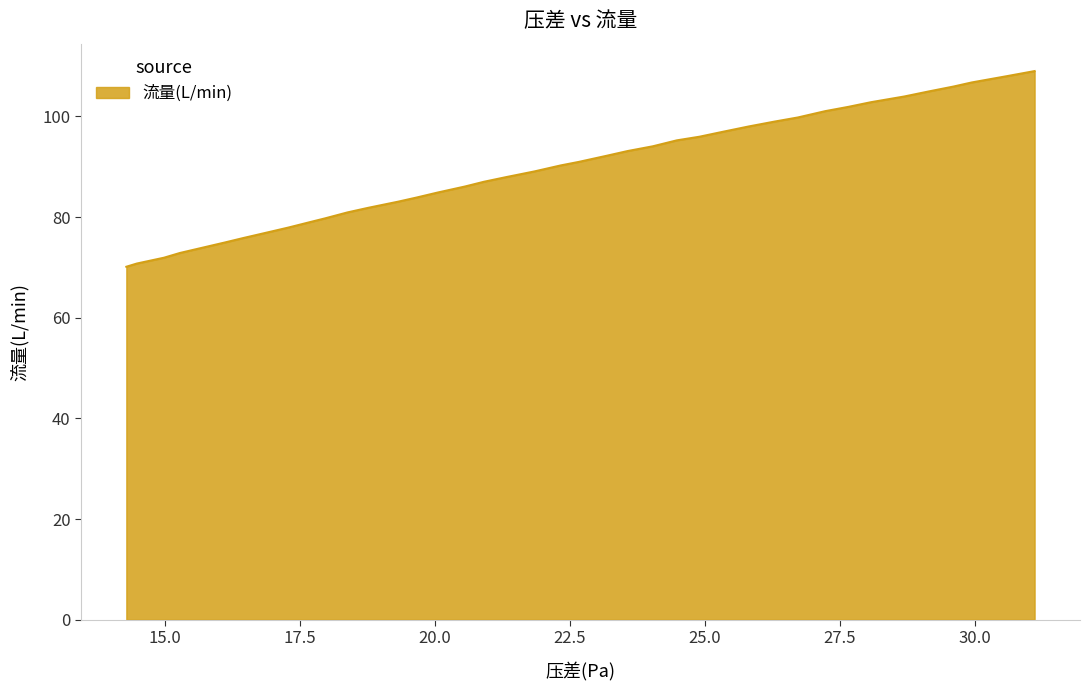

Reading right to left, what are all the values shown in this chart?

109.0	108.0	106.8	105.9	105.0	104.0	102.8	101.9	101.1	99.8	99.0	98.0	96.9	96.0	95.3	94.1	93.1	92.2	91.0	90.3	89.1	87.9	87.0	86.1	84.9	83.9	83.1	81.8	80.9	79.7	79.1	77.9	77.2	75.8	74.9	74.0	72.9	71.9	70.8	70.1